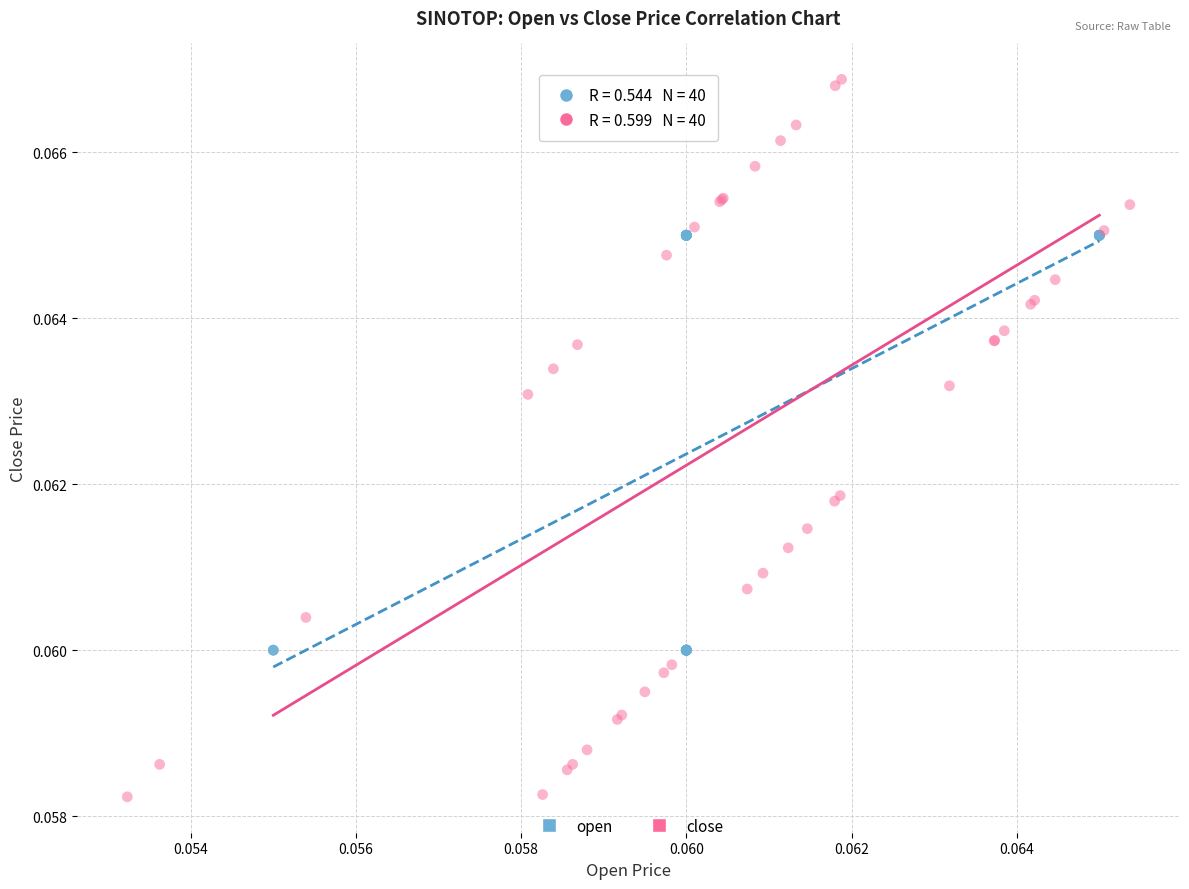

Which series has the widest spread of Y values?

close